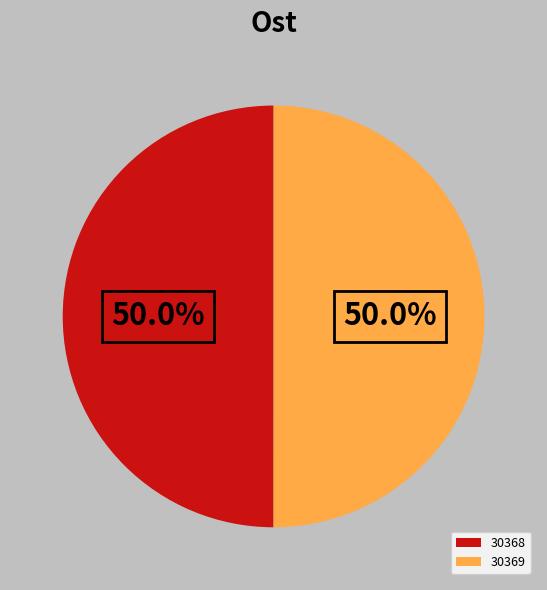

What is the ratio of the value at 30369 to the value at 30368?

1.0